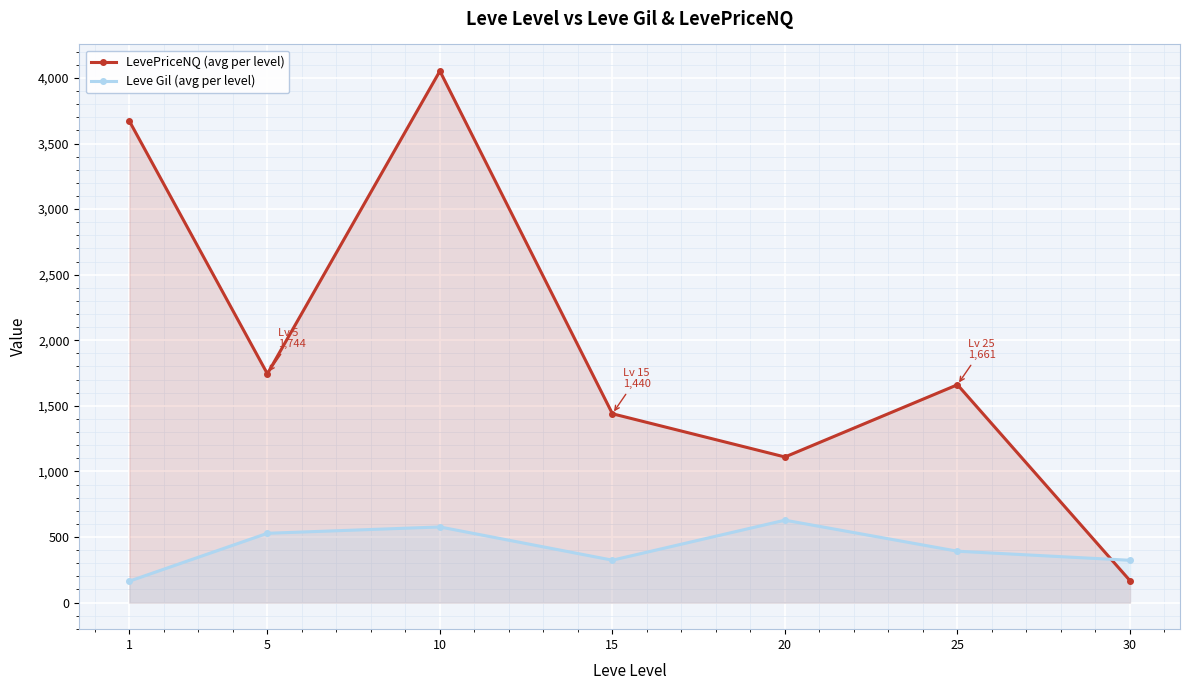

At which label does Leve Gil (avg per level) reach its minimum?

1